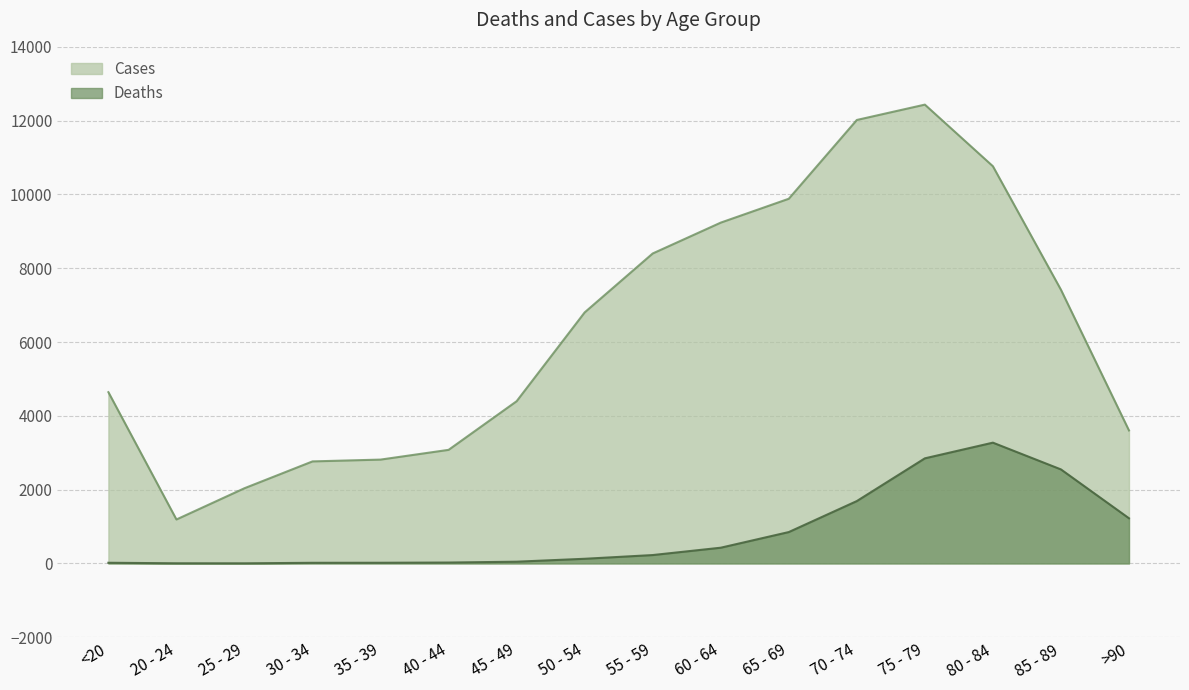

Does the chart display data point markers on the line(s)?

No